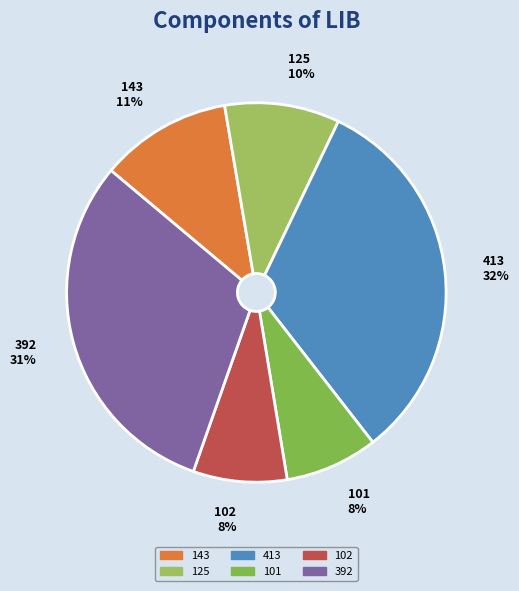

Is there any slice that represents more than half of the pie?

No